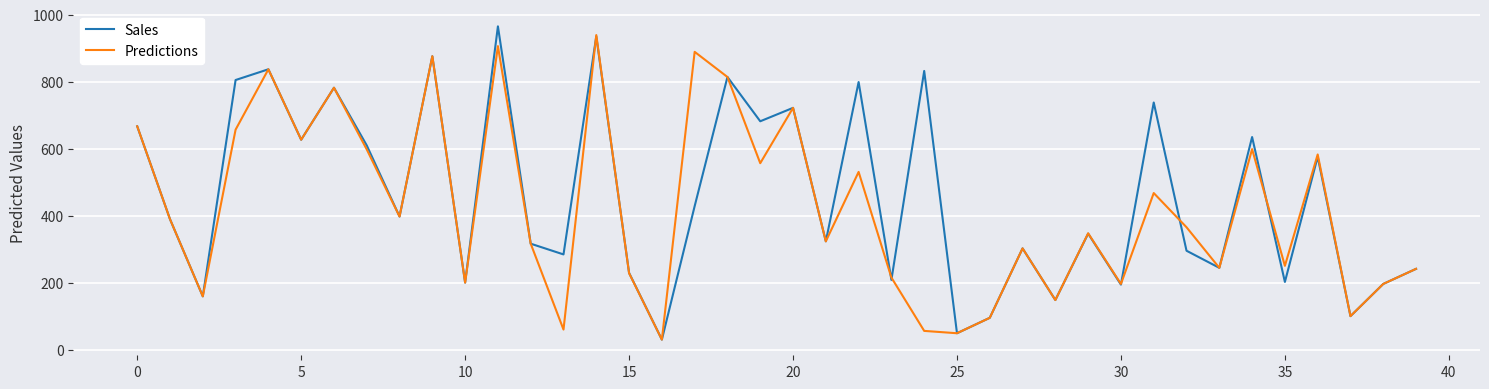

Count the number of categories in the chart.

40